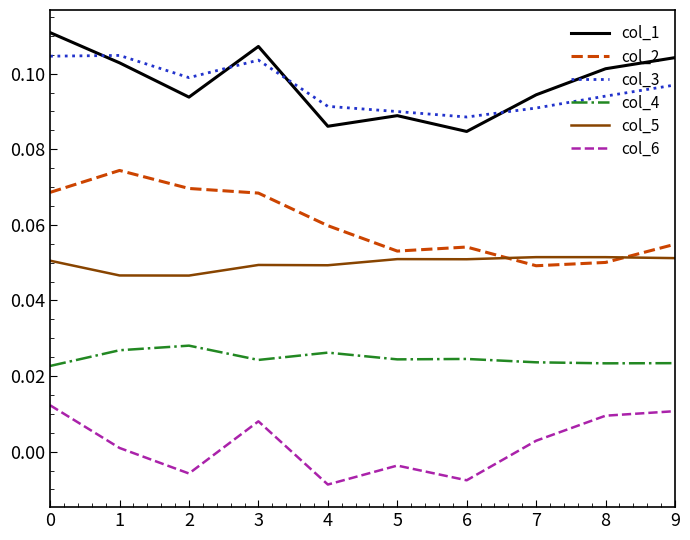

What is the total value across all series at 6?

0.3